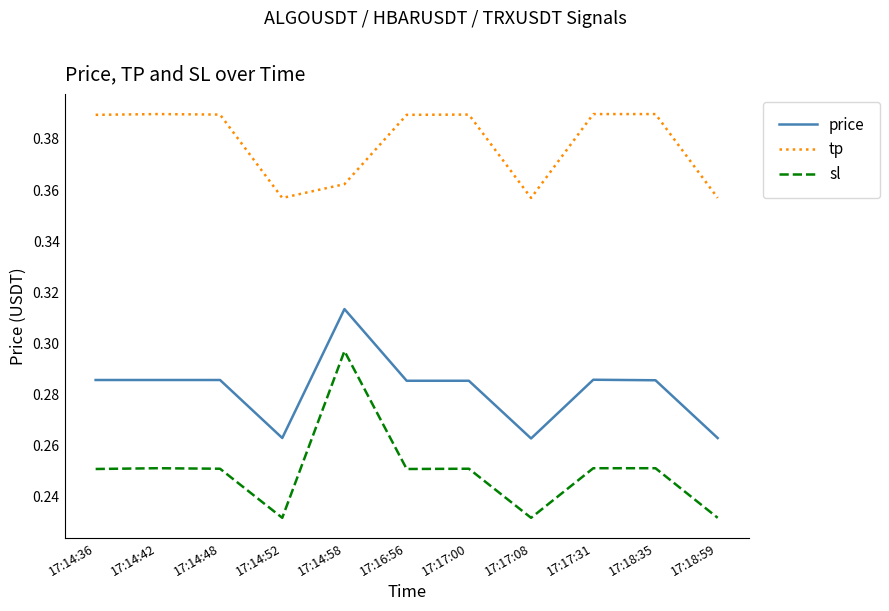

True or false: sl and price cross at least once.

False